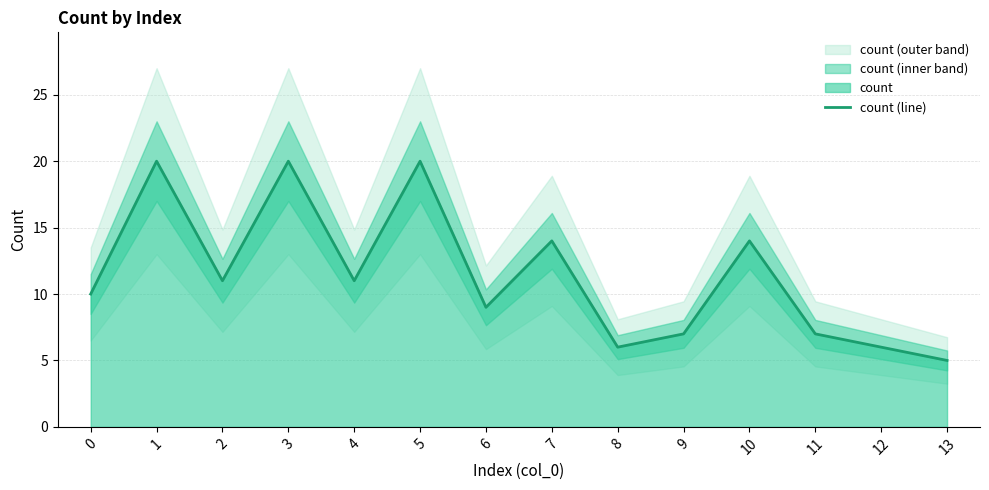

Is it true that the value at 5 is 20?

True